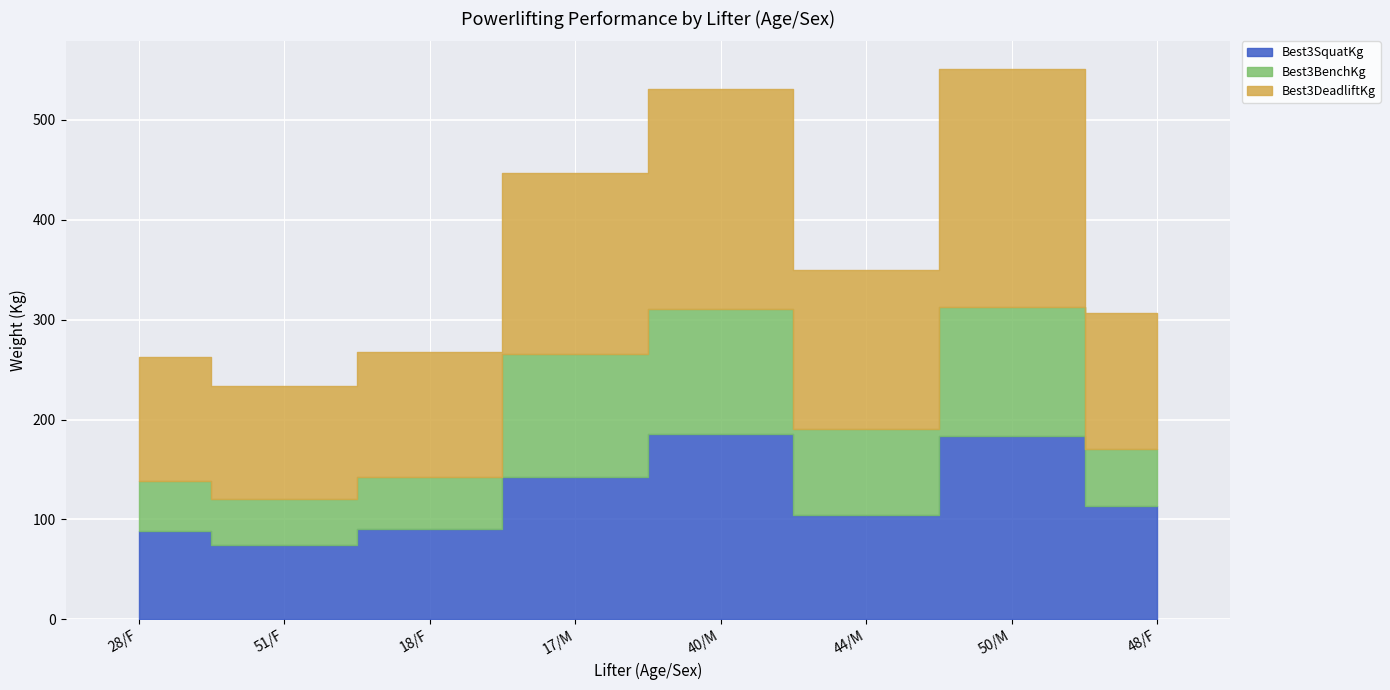

Where is Best3DeadliftKg nearest to the value 175?

17/M